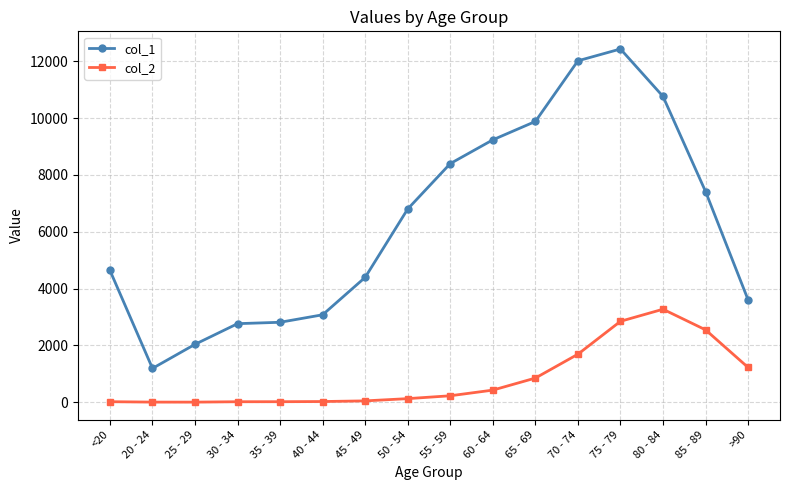

What is the difference between the highest and lowest values at 45 - 49?

4349